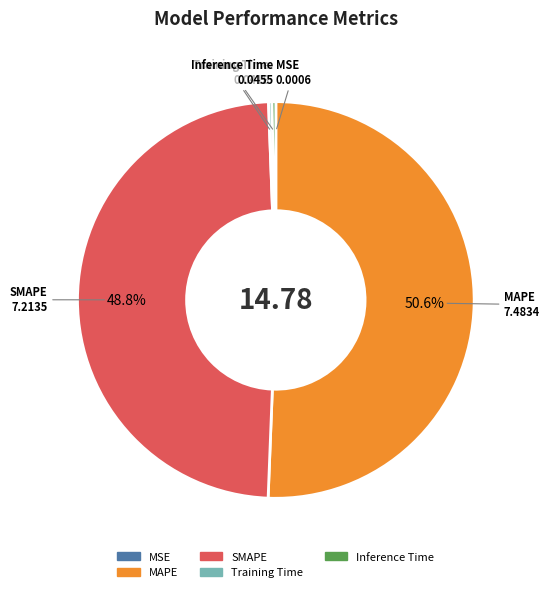

Is there any slice that represents more than half of the pie?

Yes